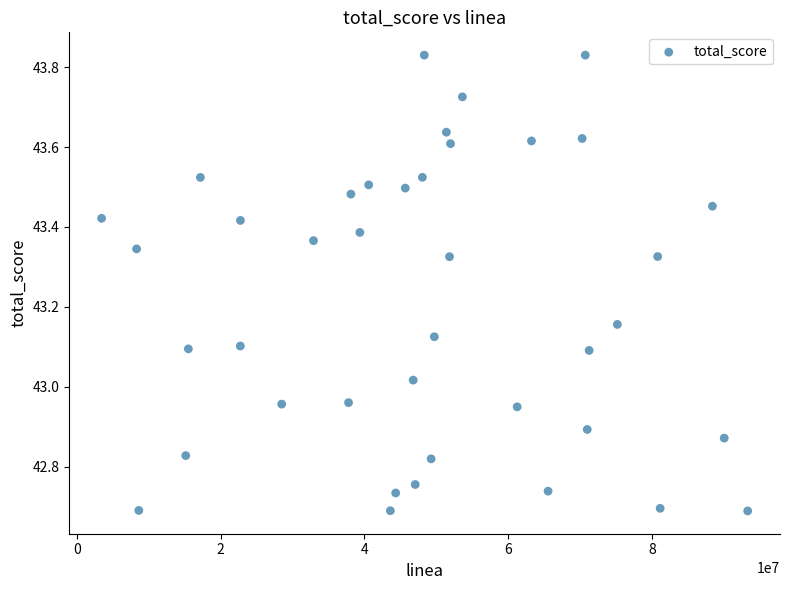

What is the range of X values (max minus min)?

89822483.0